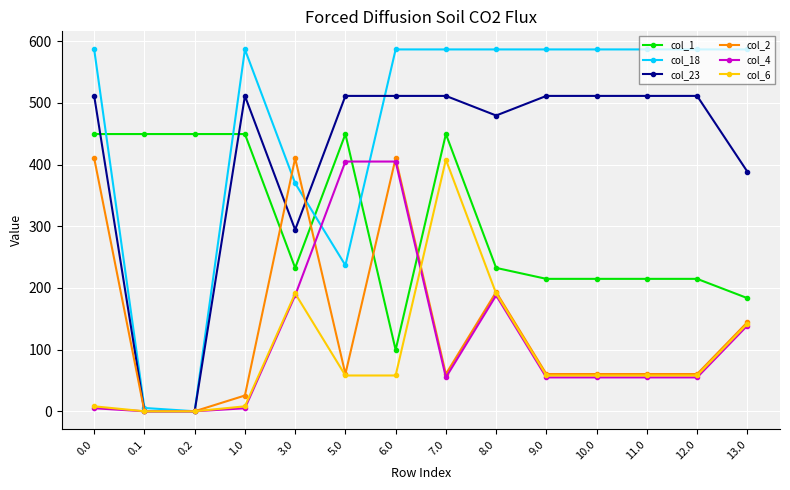

Is it true that col_23 equals 0.0 at 0.2?

True